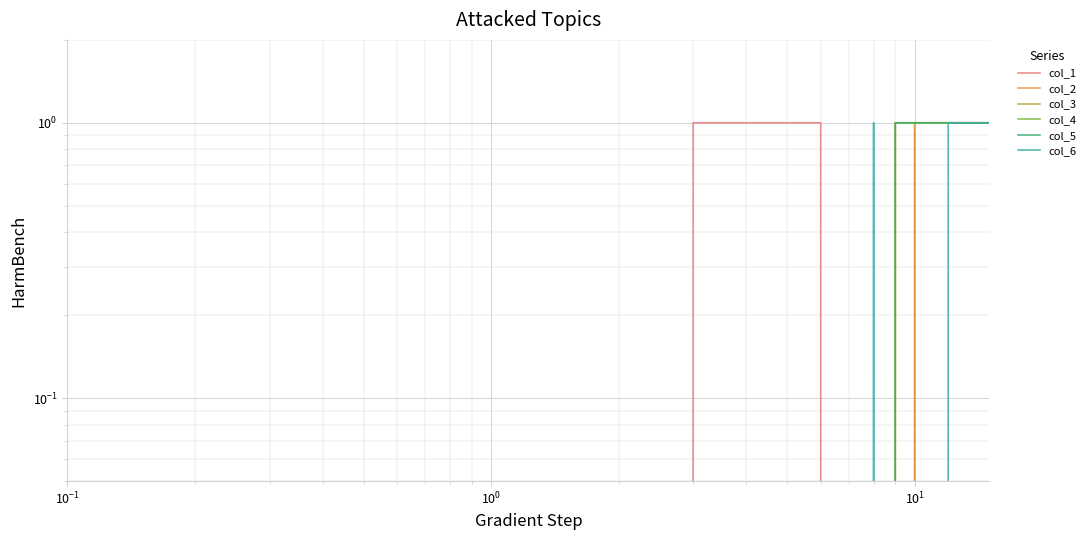

The col_4 series shows 1 at 13. True or false?

True